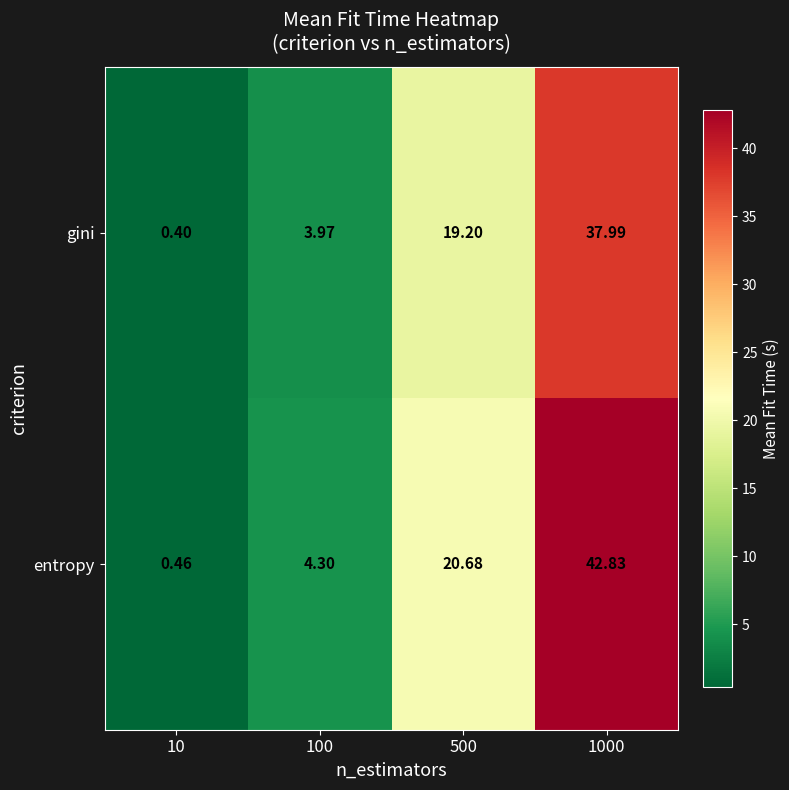

Rank the series by their maximum value, from highest to lowest.

entropy, gini